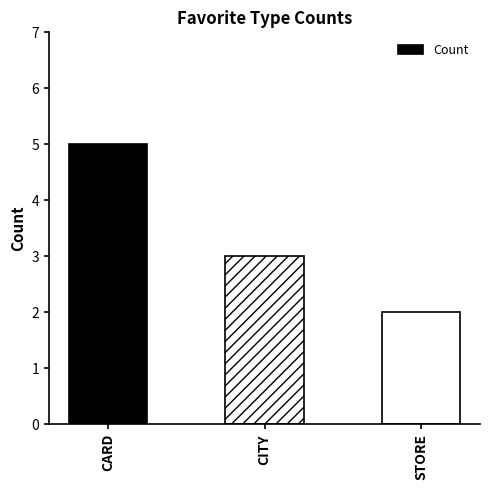

What is the minimum value shown in the chart?

2